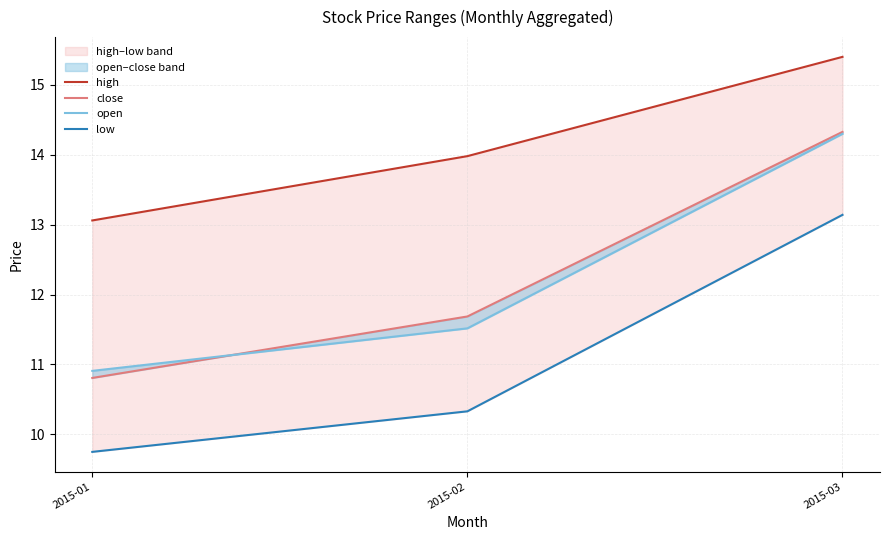

How many series are shown in this chart?

4